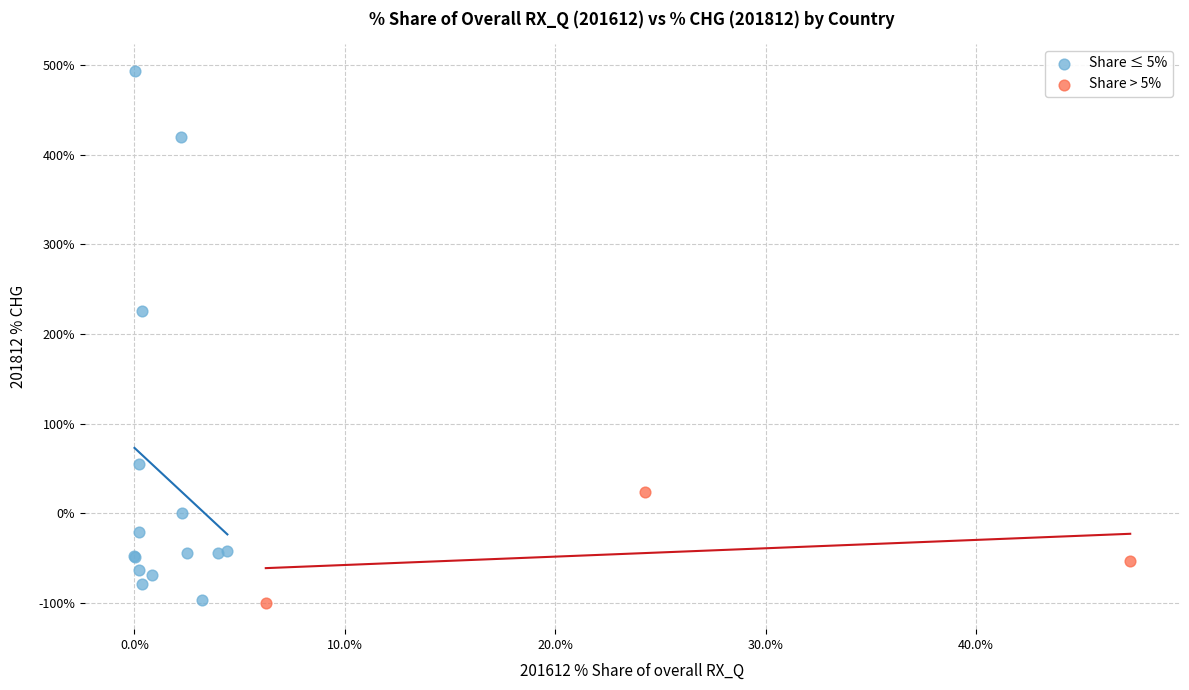

Which series contains the highest Y value?

Share ≤ 5%